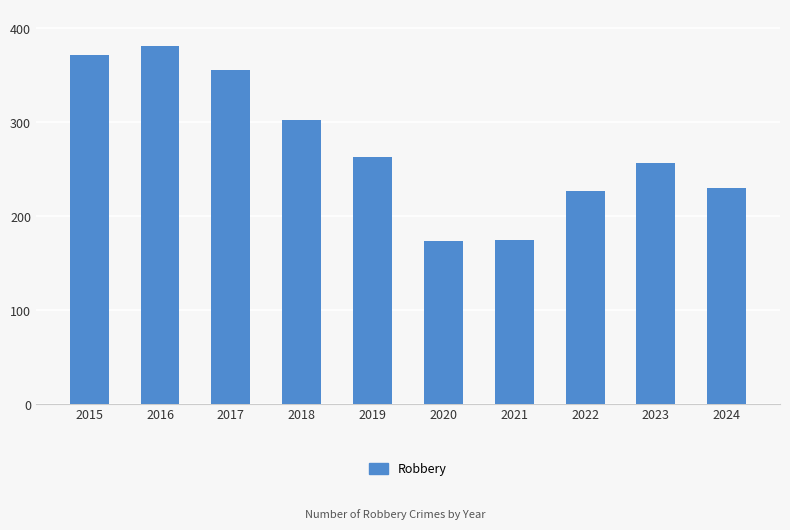

True or false: the data shows 230 at 2024.

True